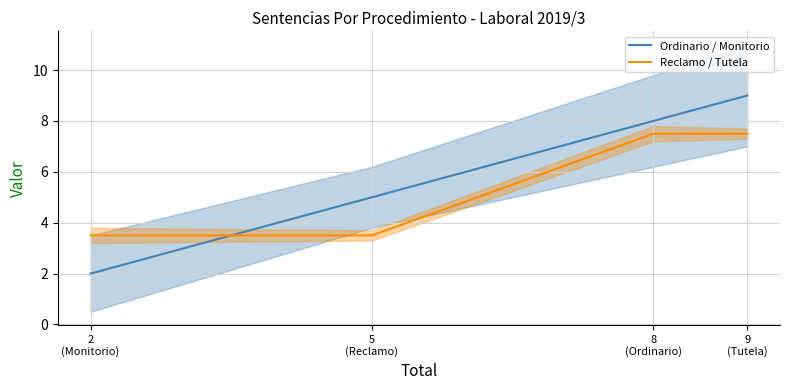

Is it true that Reclamo / Tutela equals 5.2 at 2
(Monitorio)?

False